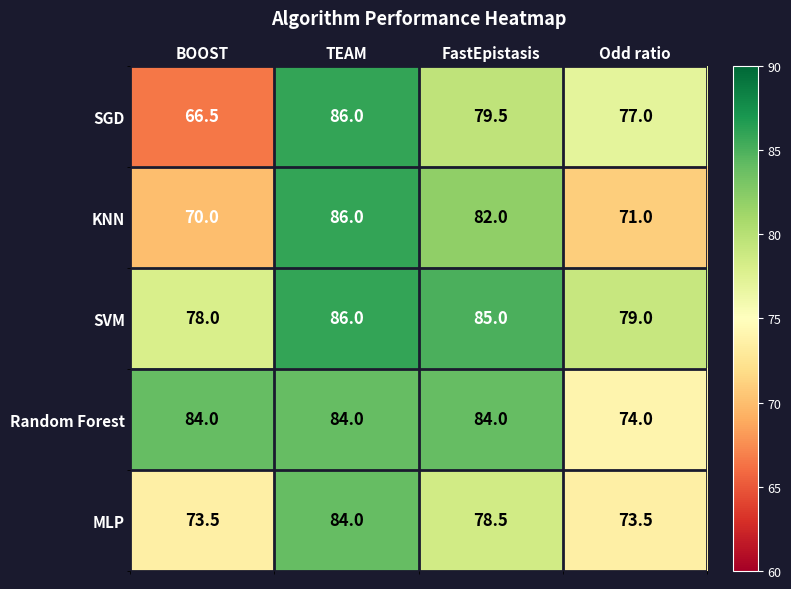

Reading left to right, extract all data points from this chart.

SGD: BOOST=66.5	TEAM=86.0	FastEpistasis=79.5	Odd ratio=77.0
KNN: BOOST=70.0	TEAM=86.0	FastEpistasis=82.0	Odd ratio=71.0
SVM: BOOST=78.0	TEAM=86.0	FastEpistasis=85.0	Odd ratio=79.0
Random Forest: BOOST=84.0	TEAM=84.0	FastEpistasis=84.0	Odd ratio=74.0
MLP: BOOST=73.5	TEAM=84.0	FastEpistasis=78.5	Odd ratio=73.5